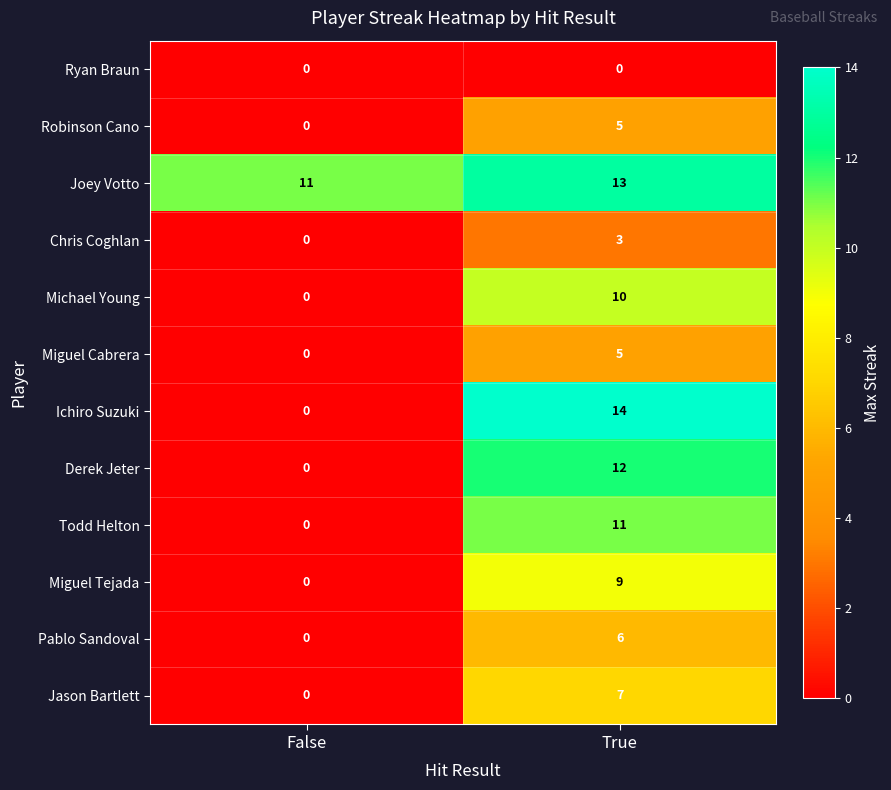

The Ichiro Suzuki series shows 14 at True. True or false?

True